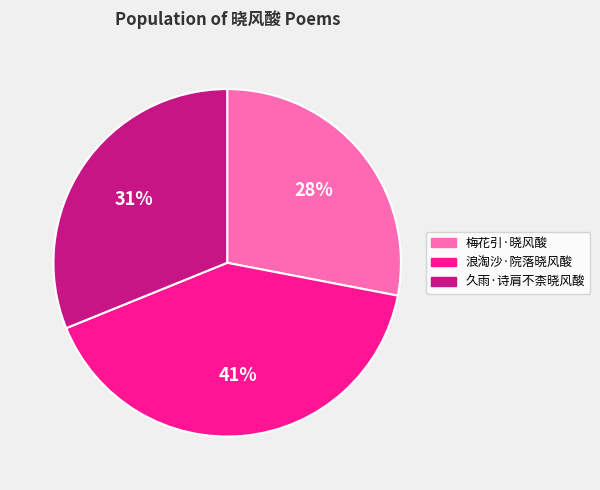

The 浪淘沙·院落晓风酸 slice represents 34% of the pie. True or false?

False